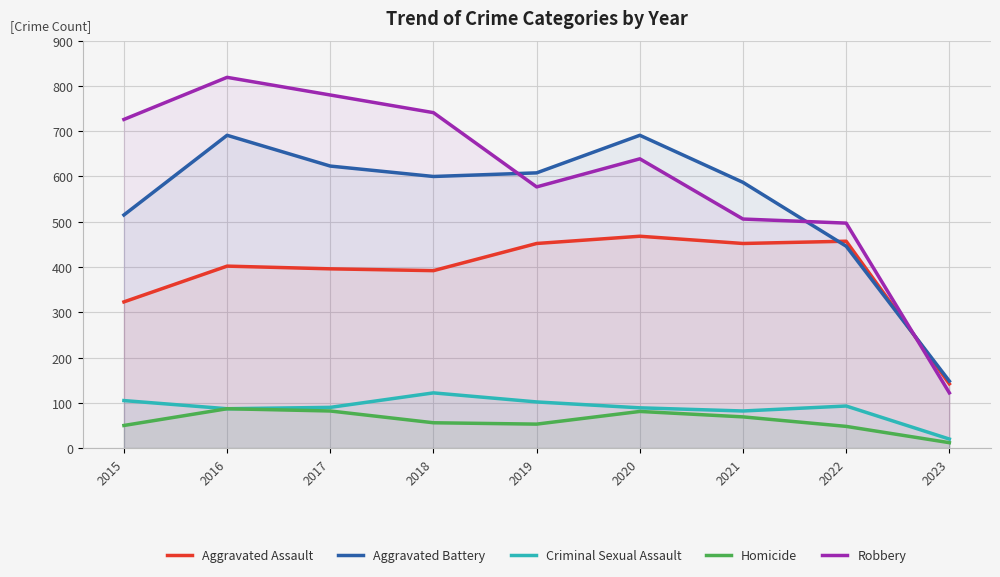

Which category has the highest value in the Homicide series?

2016